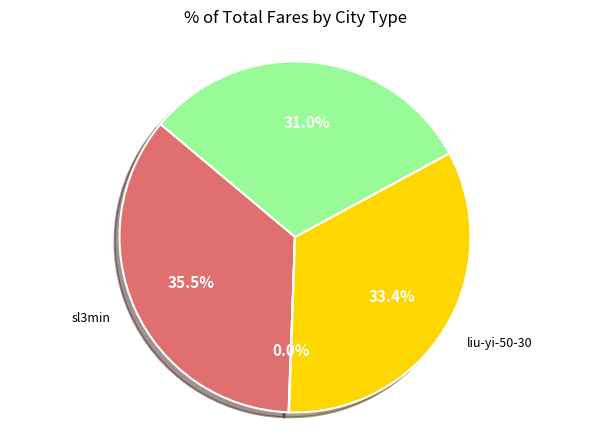

Does any single category account for the majority?

No